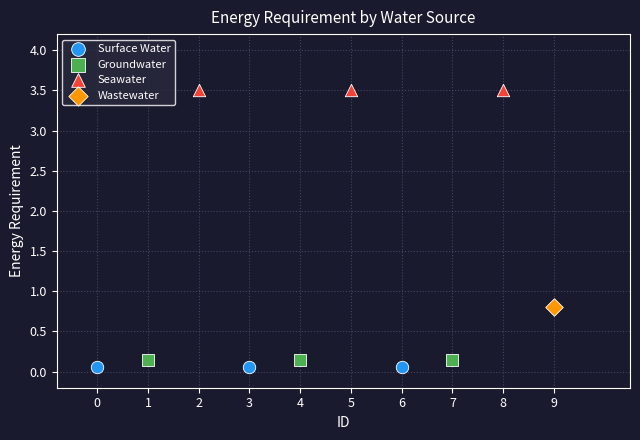

What are all the series names shown in the legend?

Surface Water, Groundwater, Seawater, Wastewater